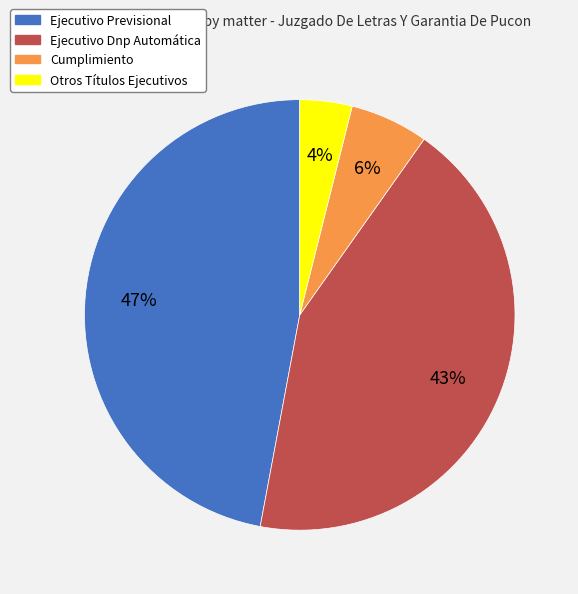

True or false: Ejecutivo Previsional accounts for 41% of the total.

False